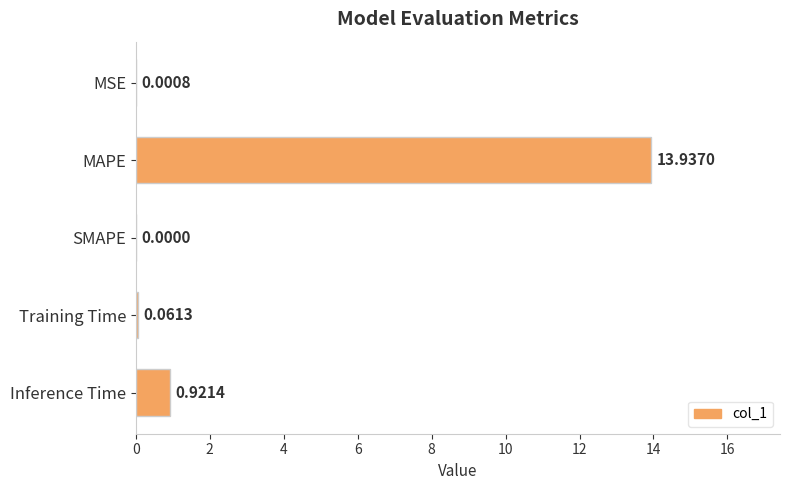

What is the sum of the values at Inference Time and MAPE?

14.9